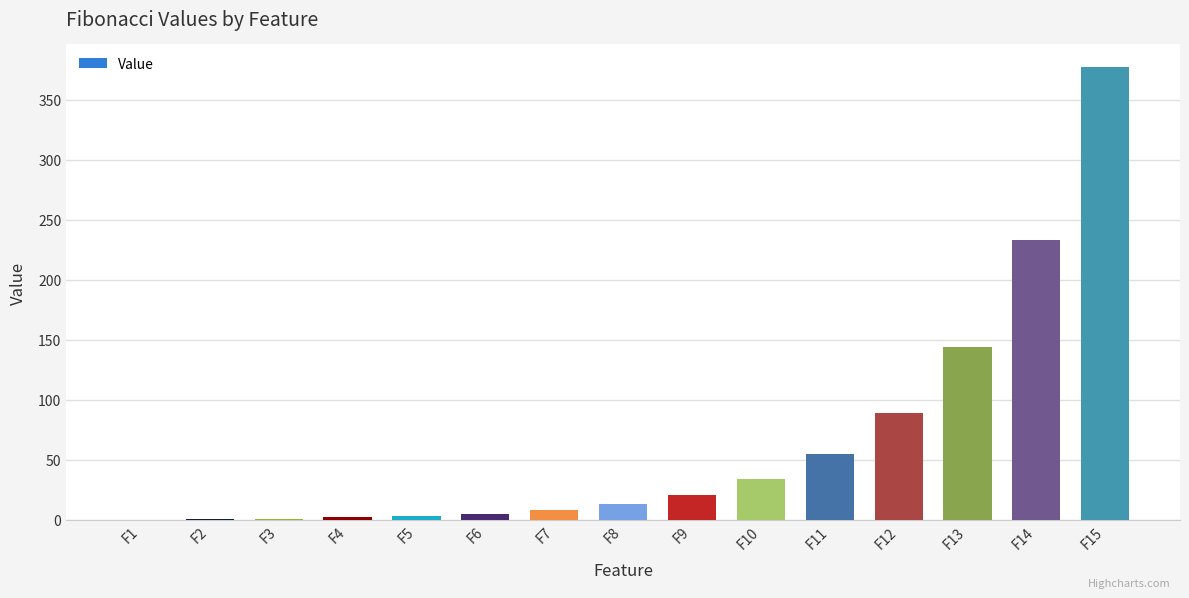

Which label corresponds to the largest value in the chart?

F15